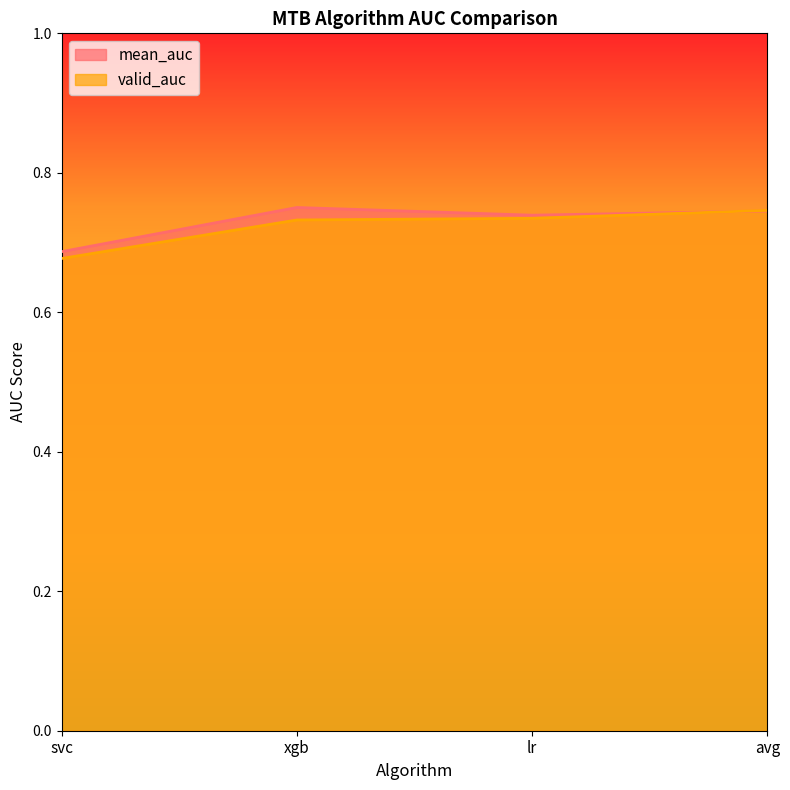

Reading left to right, what are all the values shown in this chart?

mean_auc: 0.7	0.8	0.7	0.7
valid_auc: 0.7	0.7	0.7	0.7